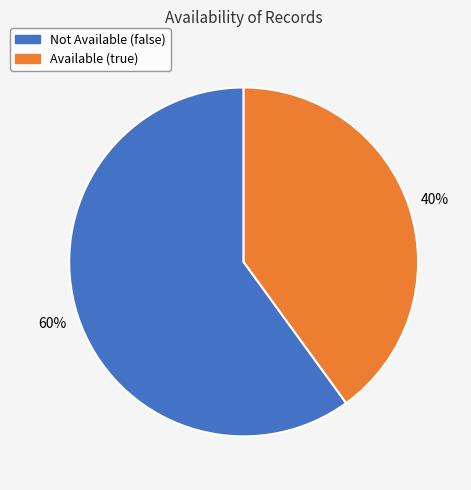

To the nearest percent, what is the difference between the largest and smallest slice percentages?

20%